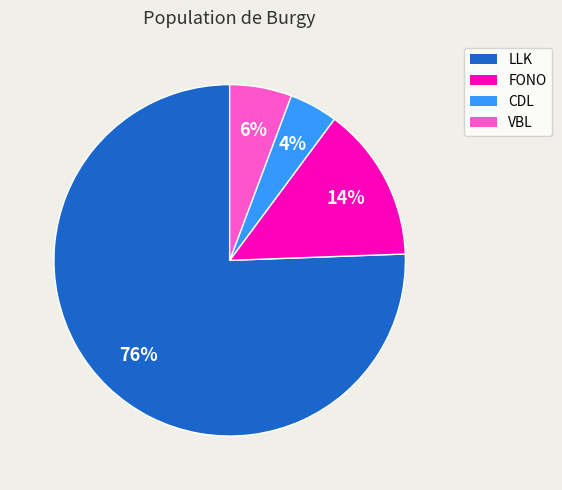

Which has a higher value, LLK or CDL?

LLK